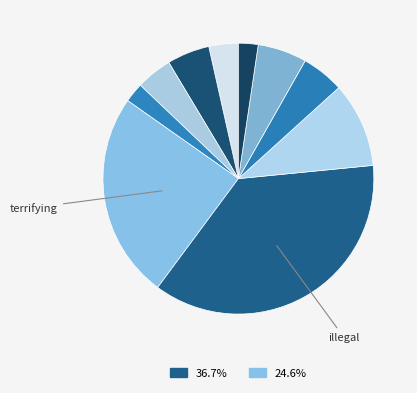

Count the number of slices in the pie.

10